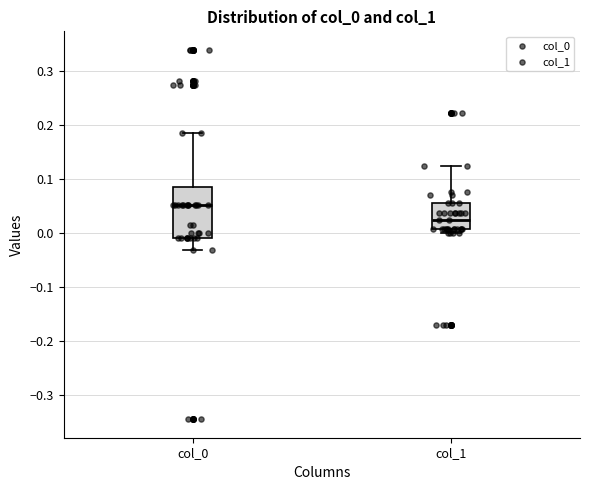

Where does the median line of the box for col_0 sit on the y-axis? The values are not printed on the chart, so give them approximately, as read against the axis.

0.05